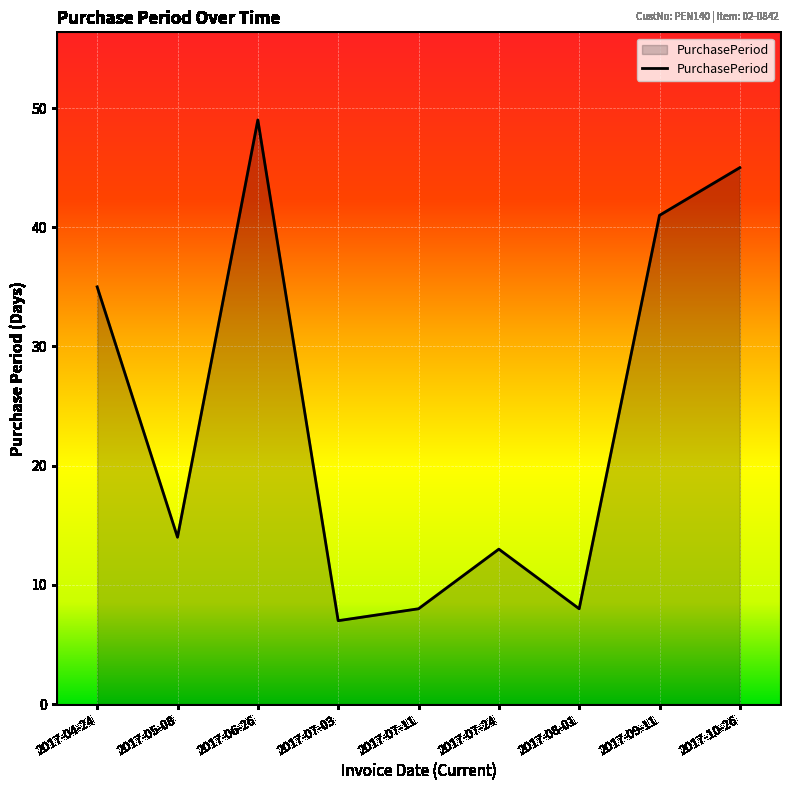

The chart shows a value of 14 at 2017-05-08. True or false?

True